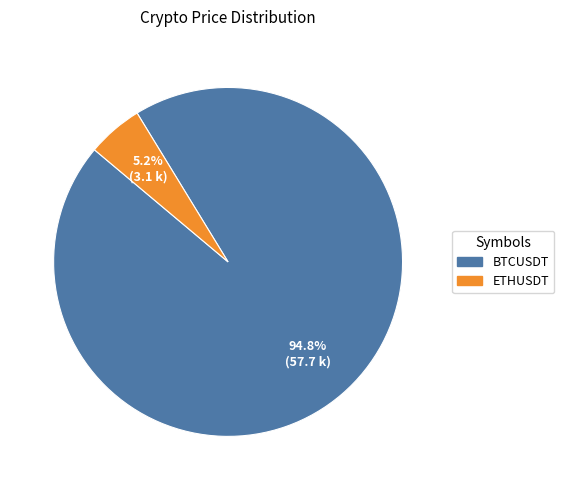

To the nearest percent, what is the combined percentage of BTCUSDT and ETHUSDT?

100%